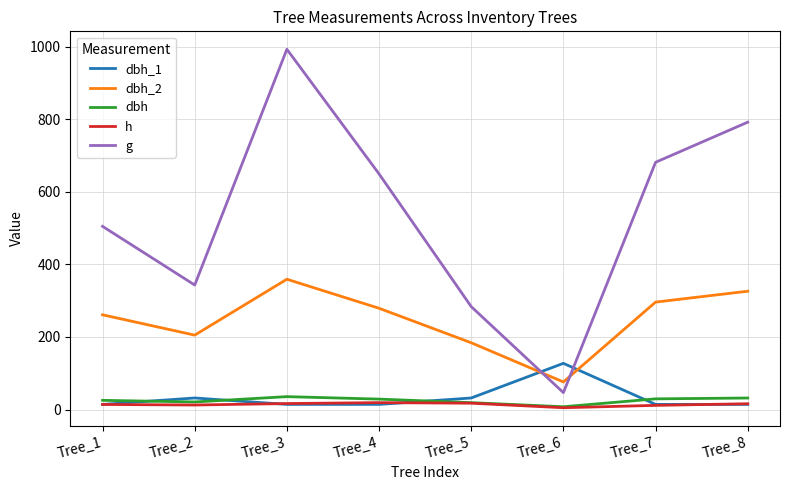

What is the maximum value for dbh_2?

359.0